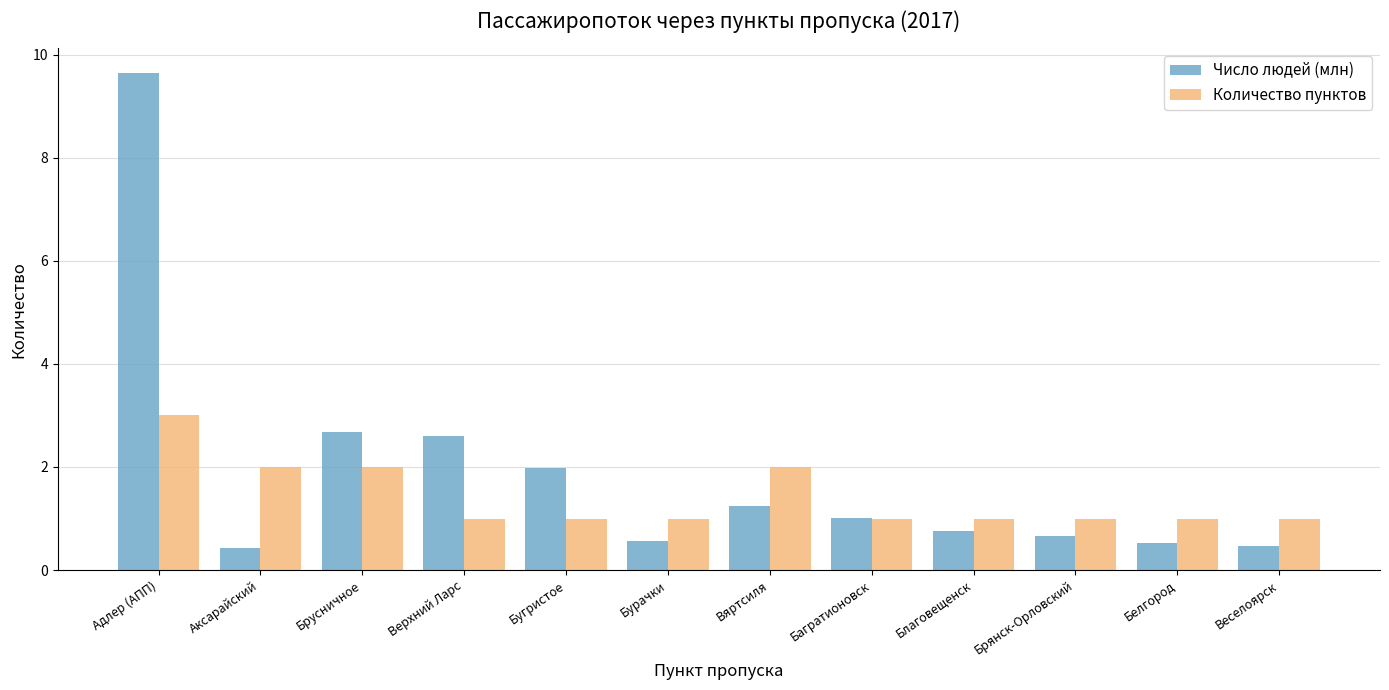

What is the sum of all Количество пунктов values?

17.0